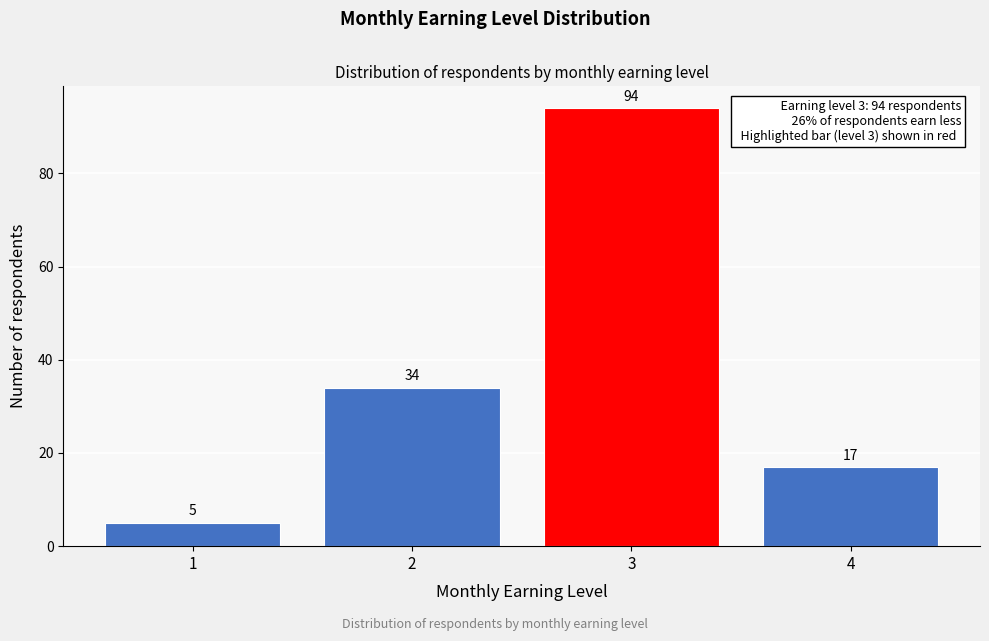

Reading left to right, extract all data points from this chart.

1=5	2=34	3=94	4=17